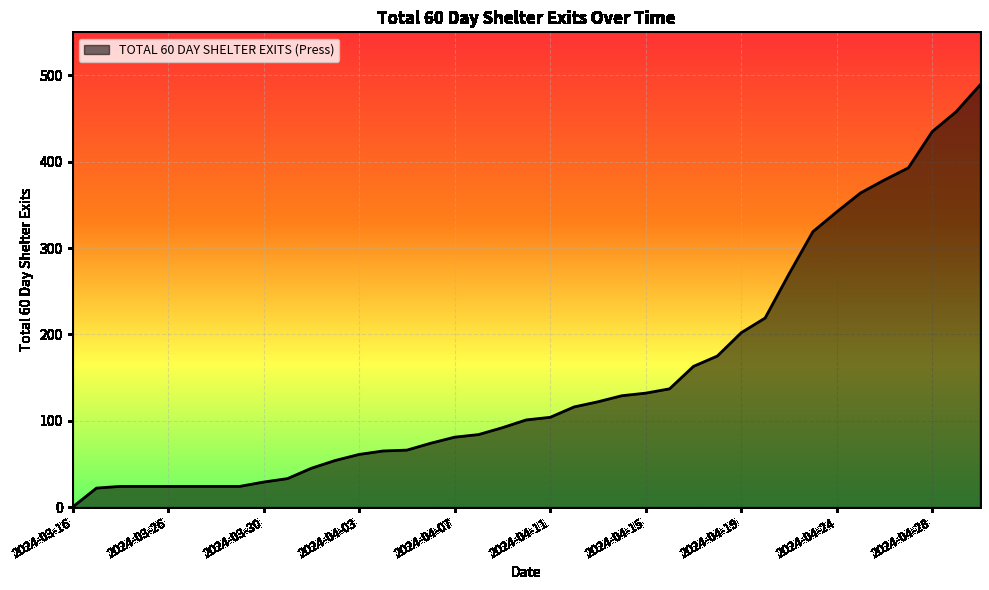

What is the difference between the maximum and minimum values?

489